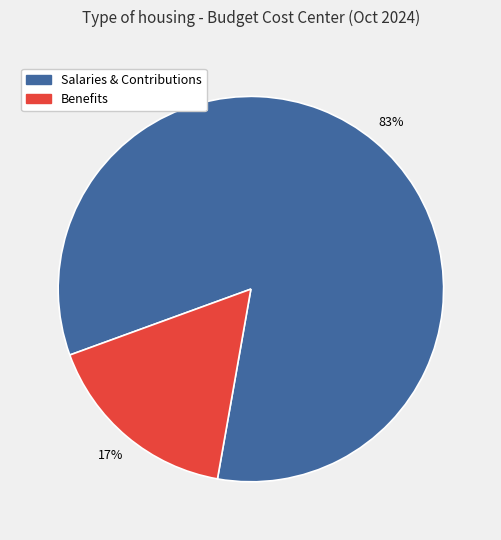

To the nearest percent, what is the average slice percentage?

50%